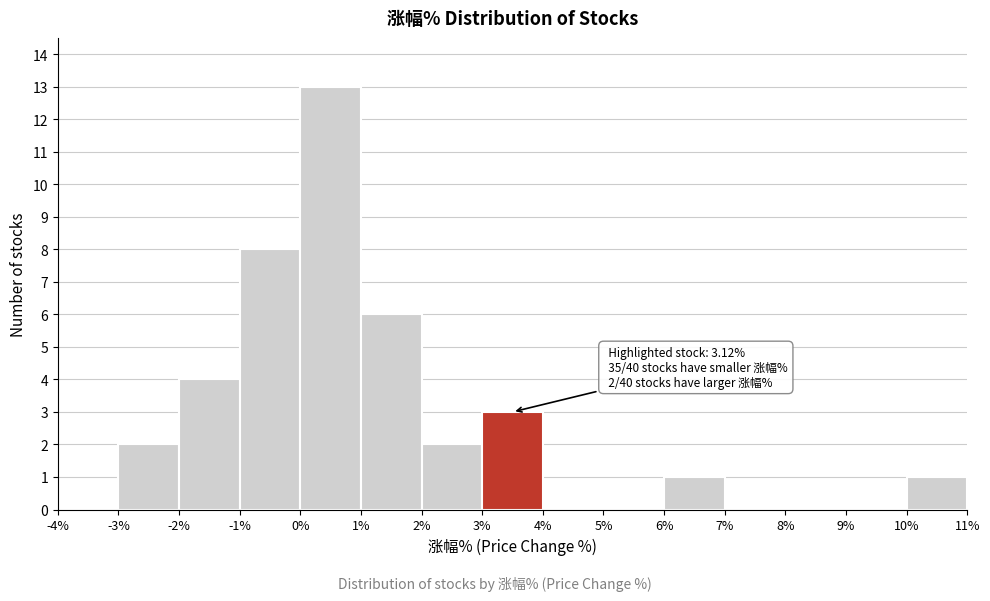

Over which range of the x-axis is the bar tallest?

0% to 1%